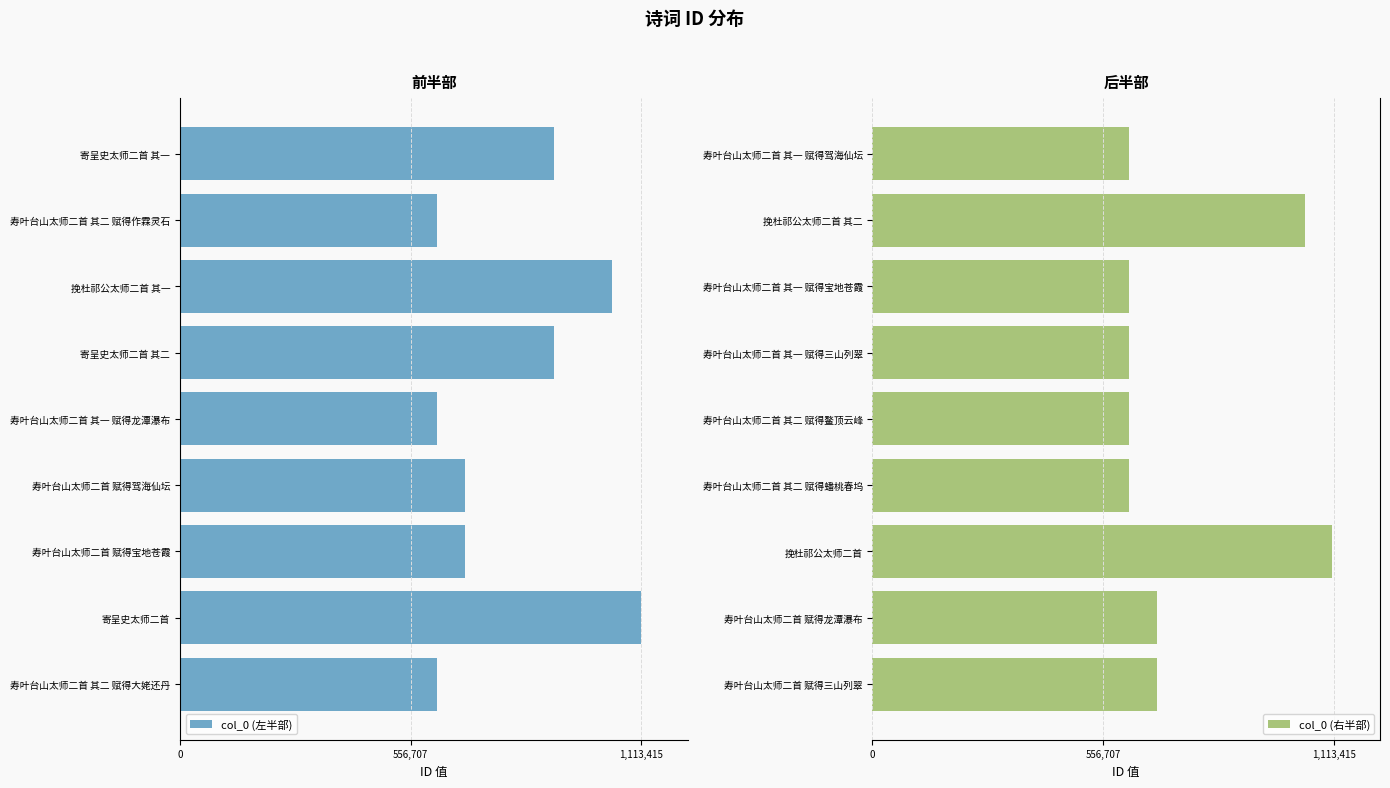

At how many categories does at least one series exceed 518257?

9